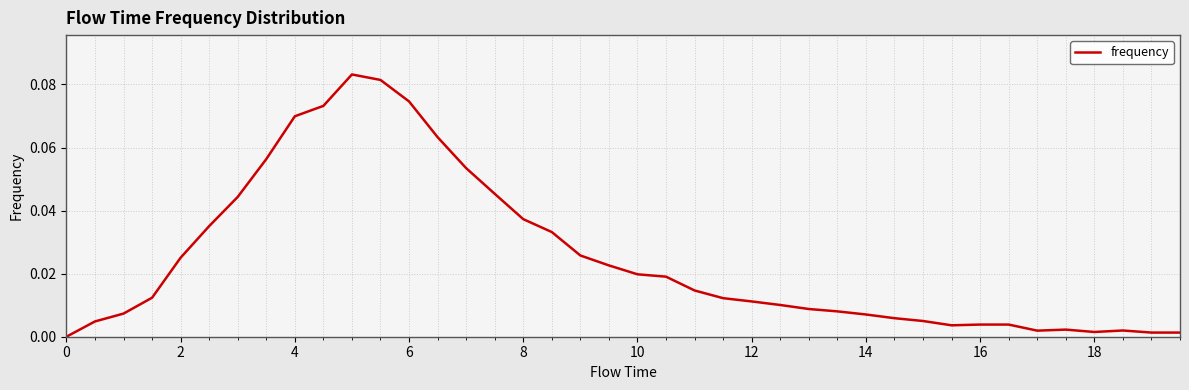

The chart shows a value of 0.1 at 8. True or false?

False